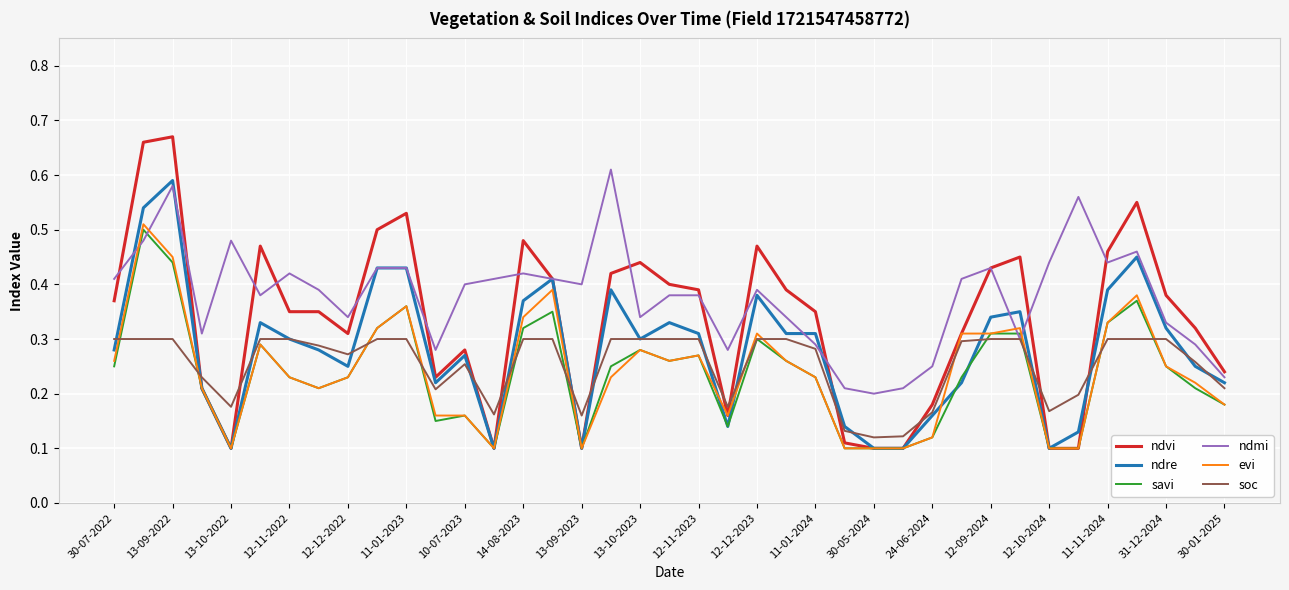

Which series has the largest total across all categories?

ndmi